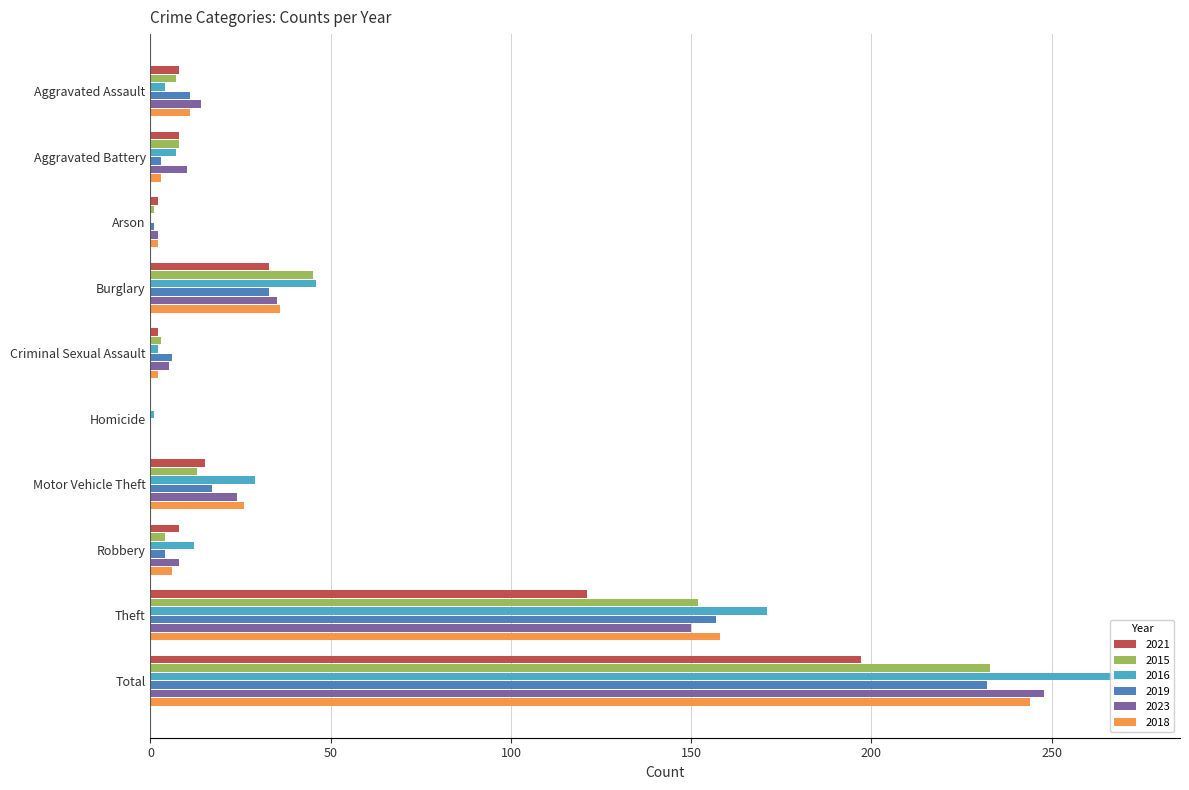

What is the maximum value for 2015?

233